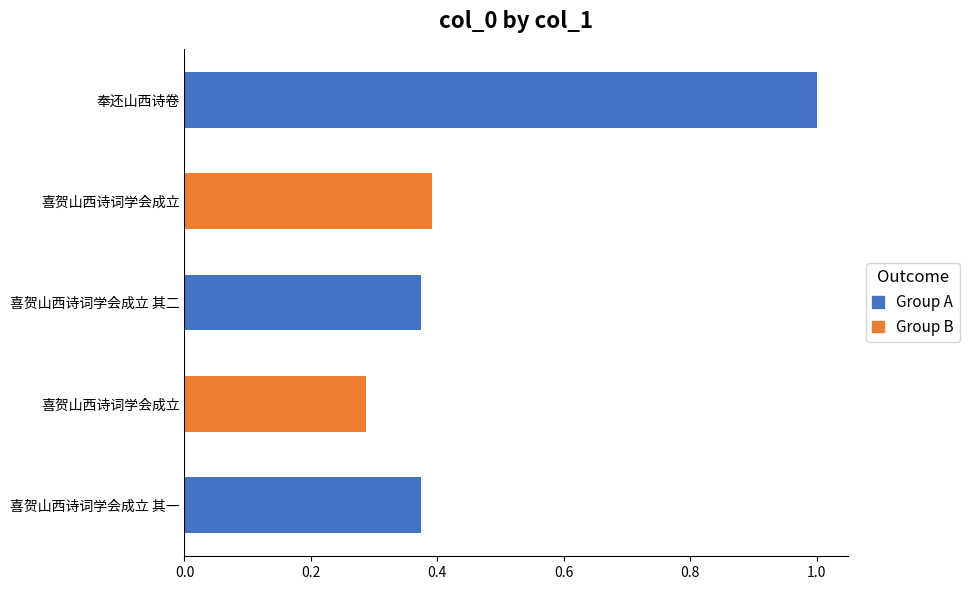

What is the average value?

0.5